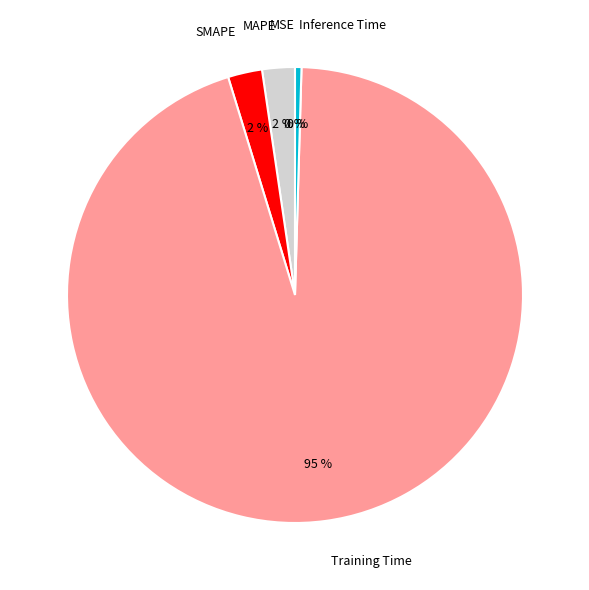

To the nearest percent, what percentage of the pie is SMAPE?

2%